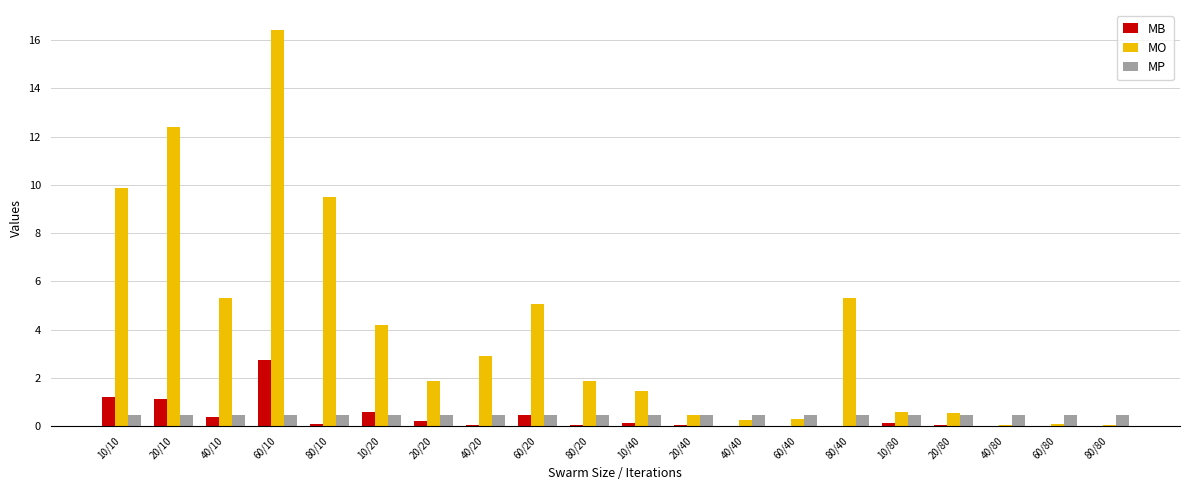

Which series changed the most between 10/20 and 20/40?

MO